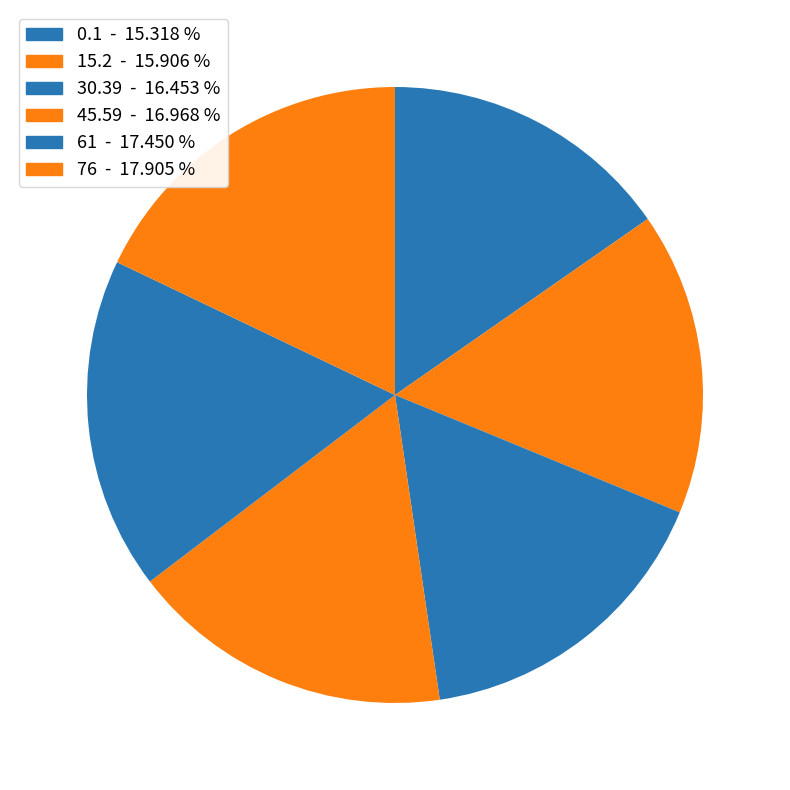

Count the number of slices in the pie.

6